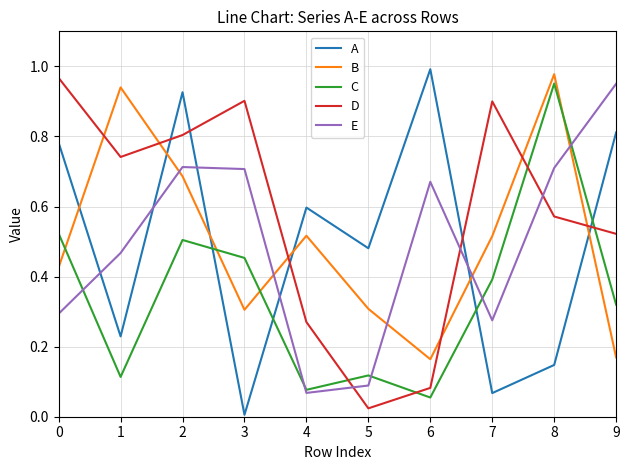

Which series changed the most between 1 and 4?

D